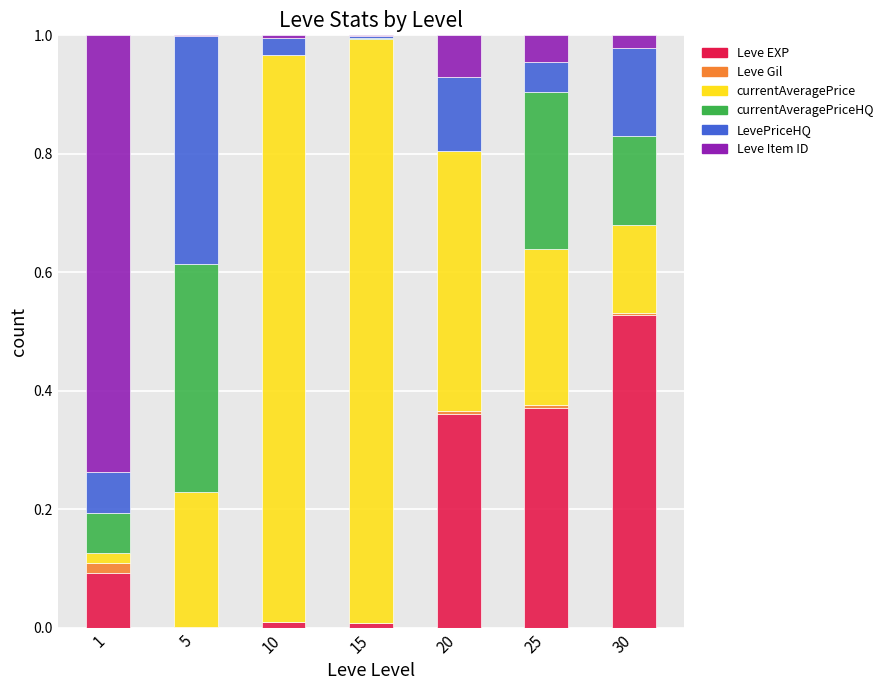

What are all the series names shown in the legend?

Leve EXP, Leve Gil, currentAveragePrice, currentAveragePriceHQ, LevePriceHQ, Leve Item ID